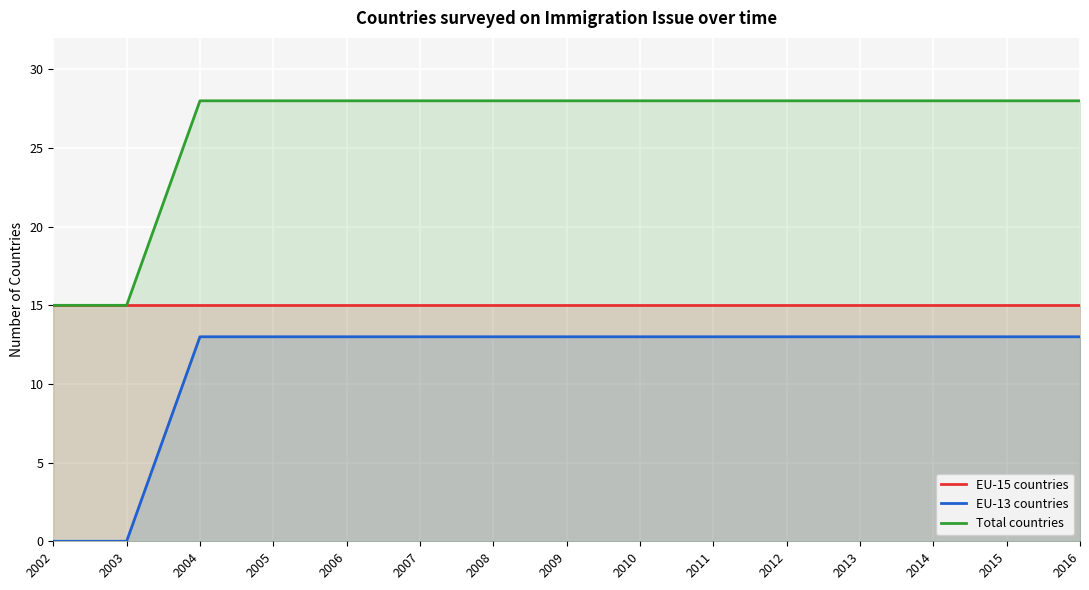

What is the spread (max minus min) of values at 2010?

15